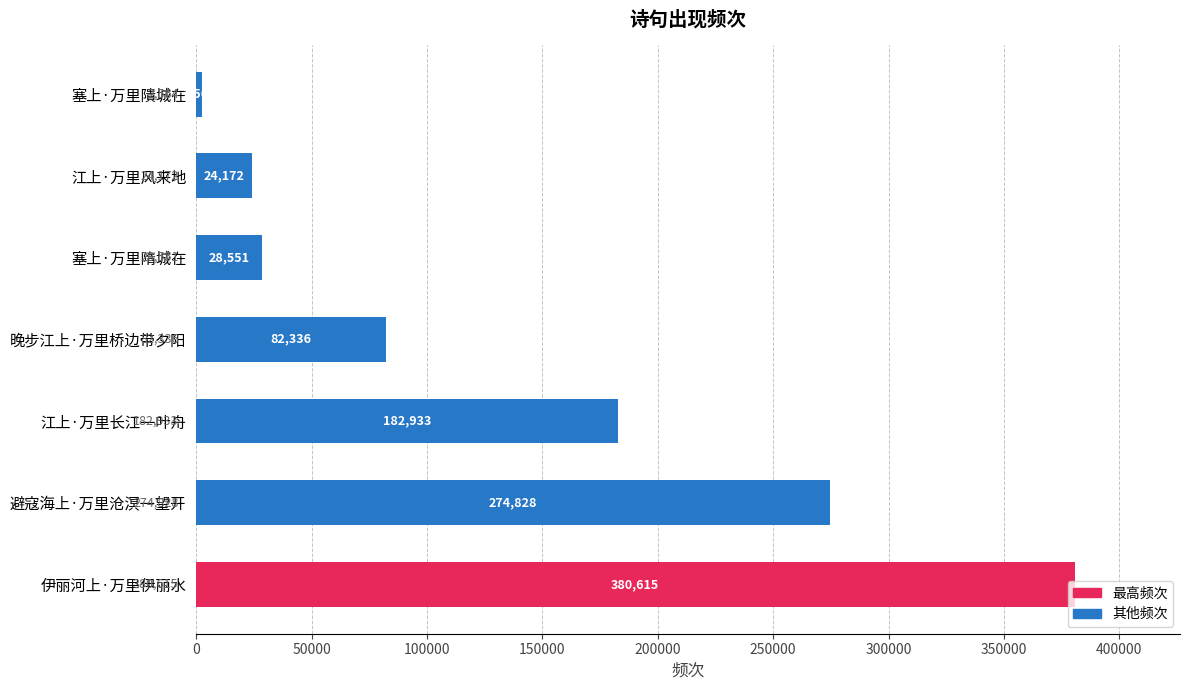

Are the bars grouped side by side (vs. stacked)?

No